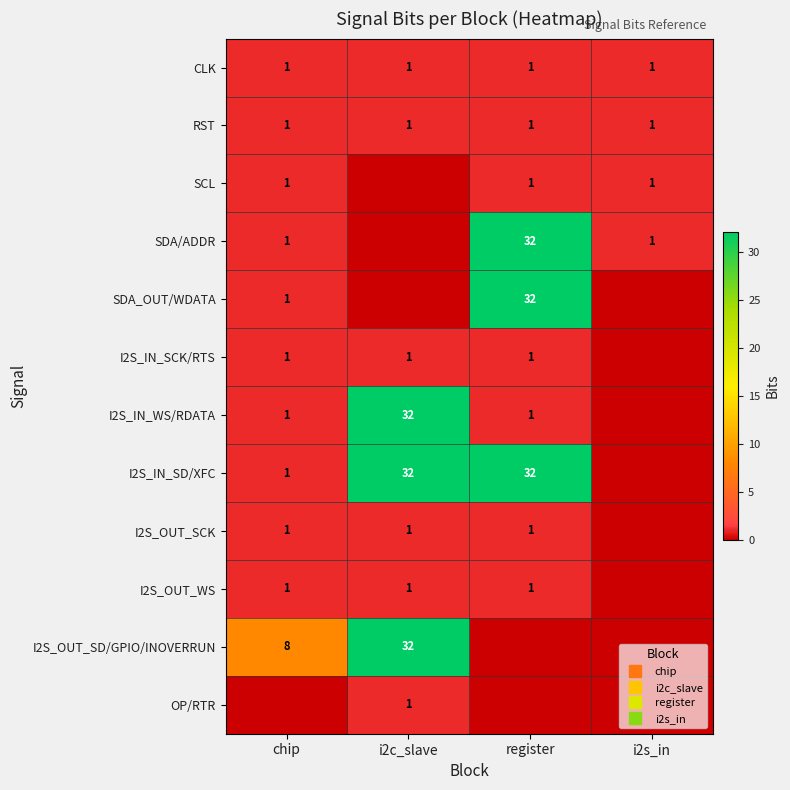

What is the average value of the SCL series?

1